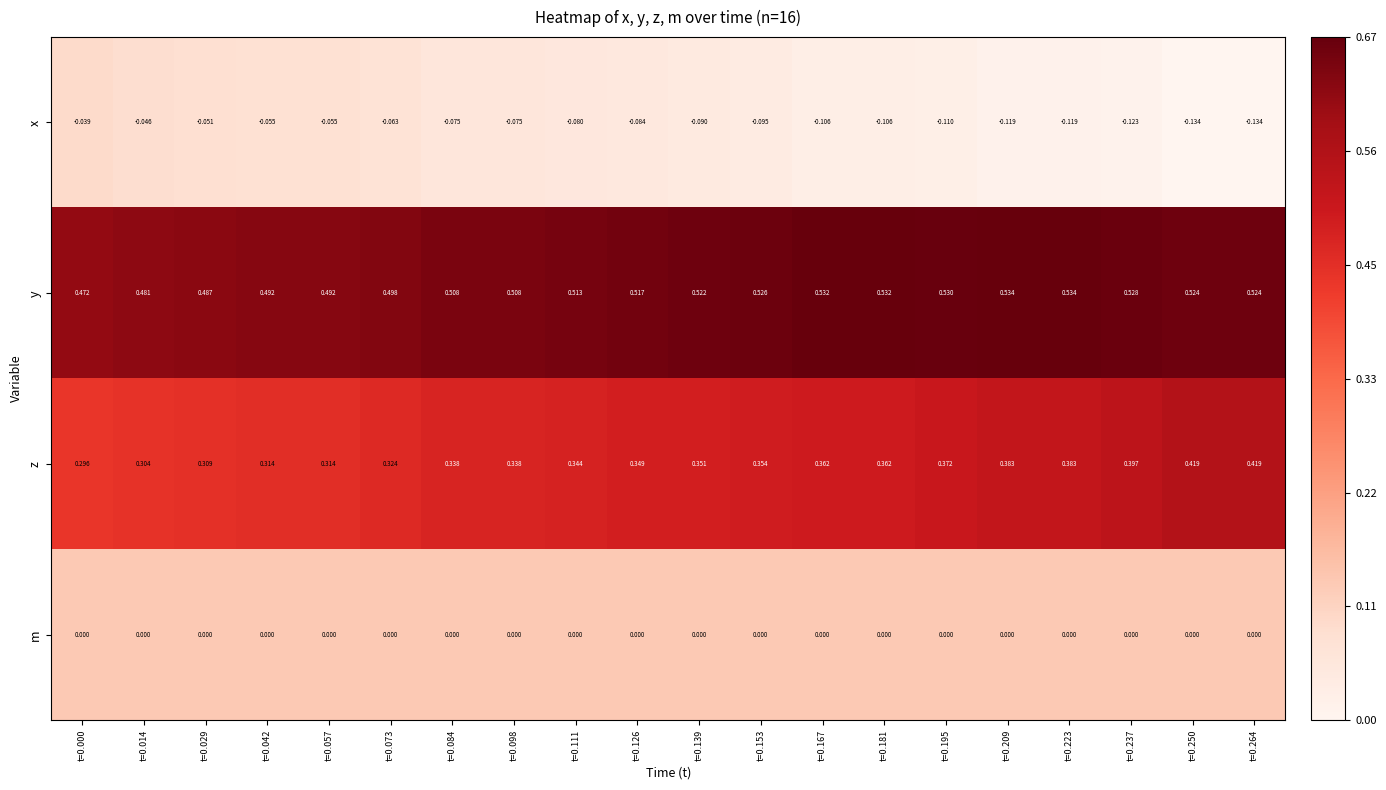

Between t=0.042 and t=0.167, which series saw the biggest shift?

x